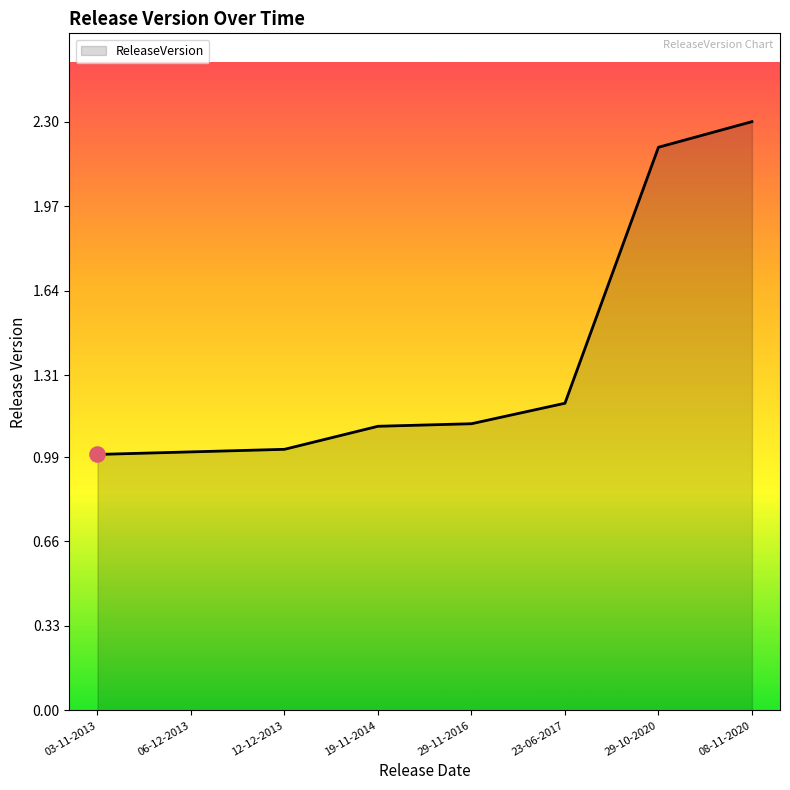

Between 12-12-2013 and 08-11-2020, which is larger?

08-11-2020